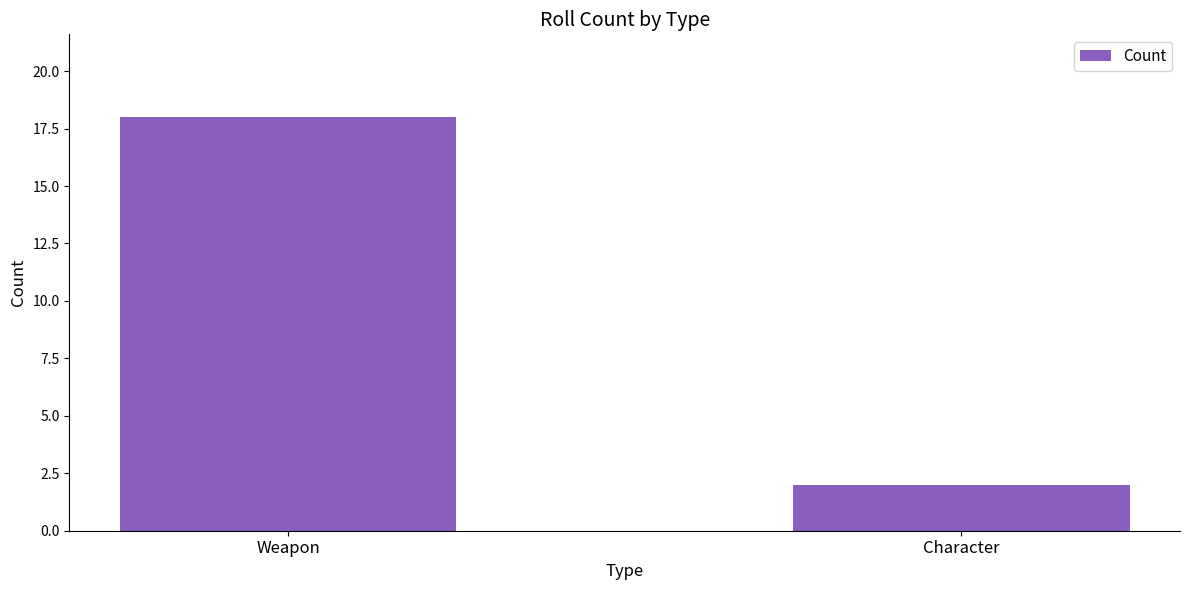

What is the sum of the values at Character and Weapon?

20